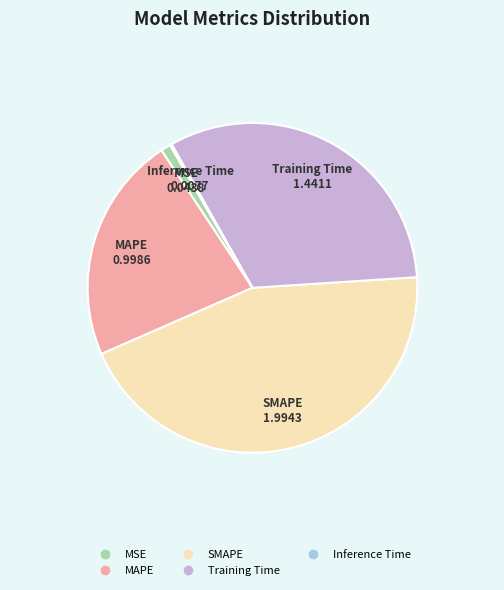

Combined, do SMAPE and Training Time account for over 50%?

Yes